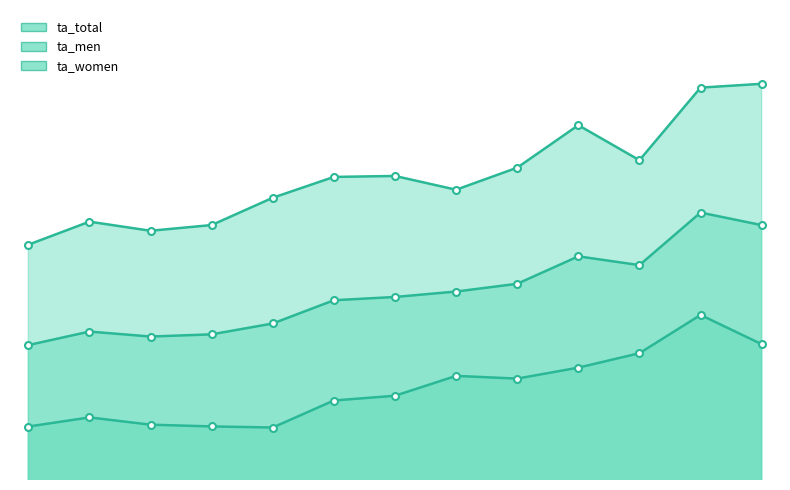

What is the value of the ta_women_line point at the 3rd from the left?

1.7